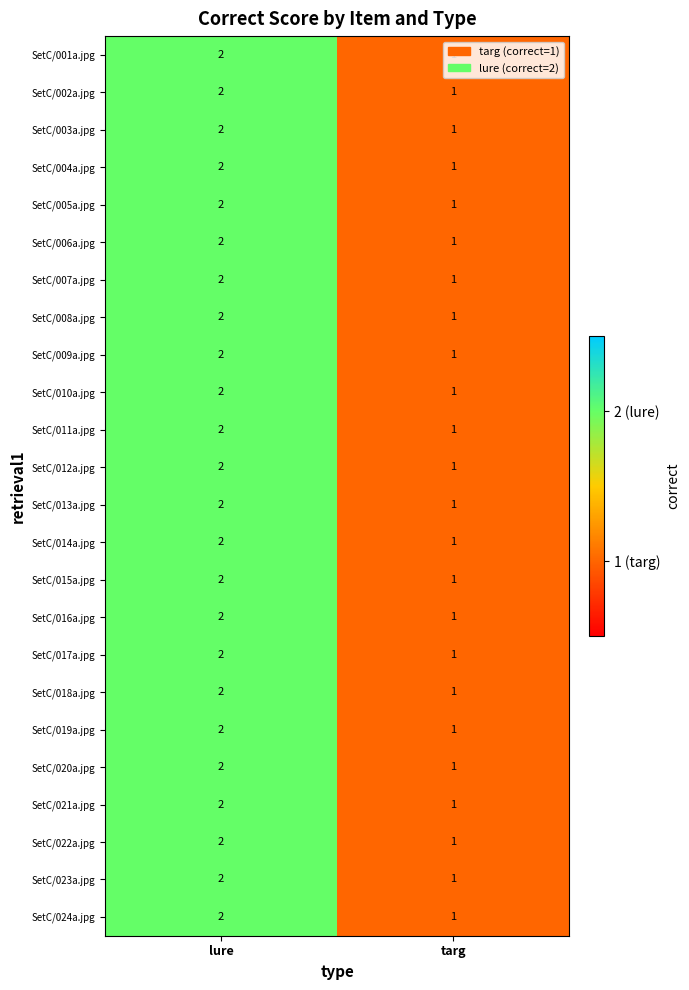

What is the sum of the SetC/013a.jpg values at lure and targ?

3